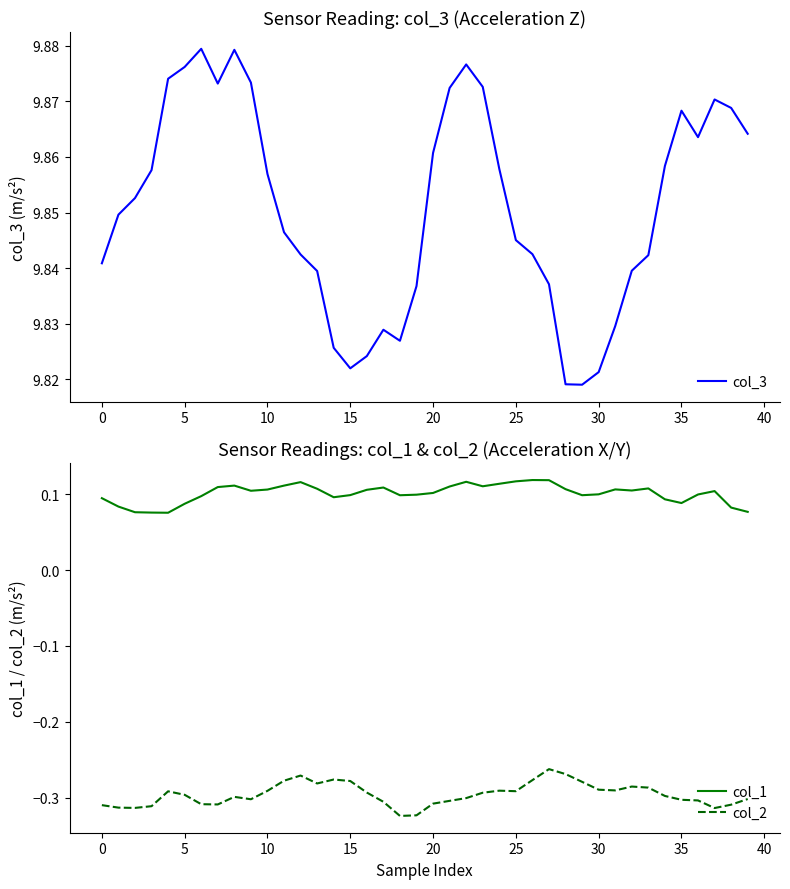

Between 14 and 31, which series saw the biggest shift?

col_2